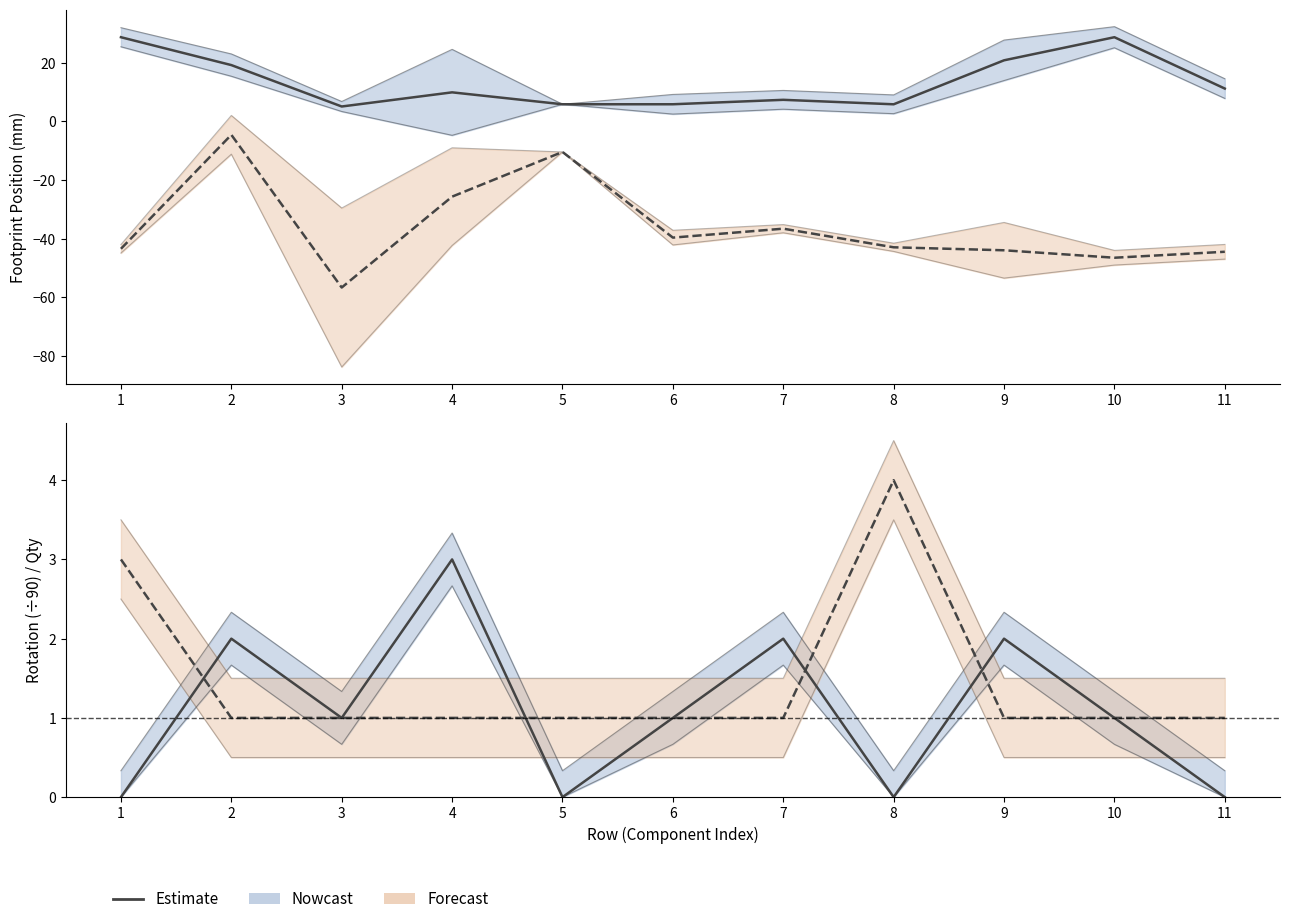

At how many categories does at least one series exceed 9?

6